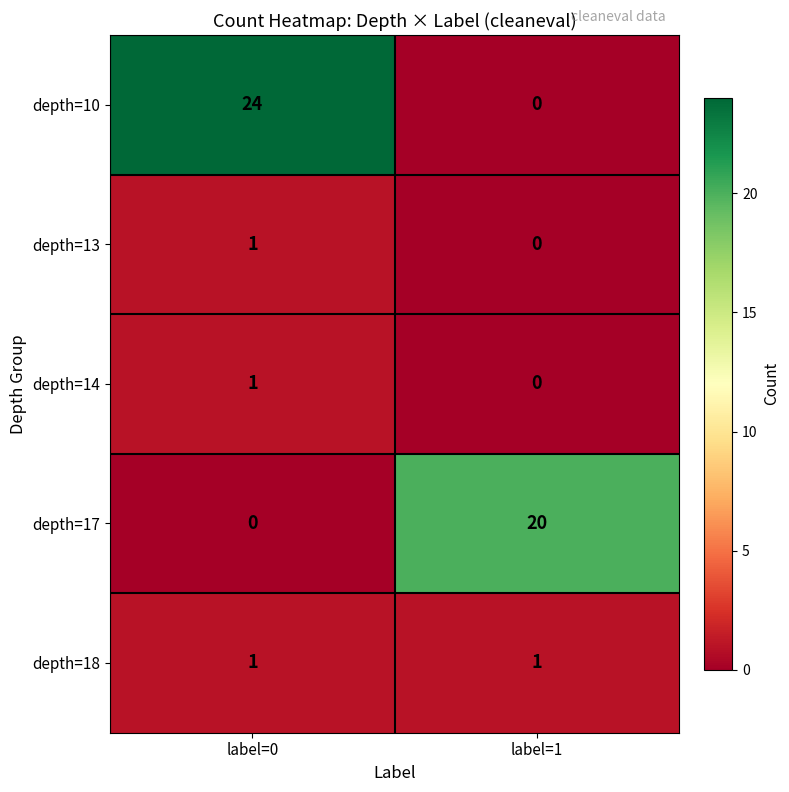

Reading right to left, transcribe all the data shown in this chart.

depth=10: label=1=0	label=0=24
depth=13: label=1=0	label=0=1
depth=14: label=1=0	label=0=1
depth=17: label=1=20	label=0=0
depth=18: label=1=1	label=0=1